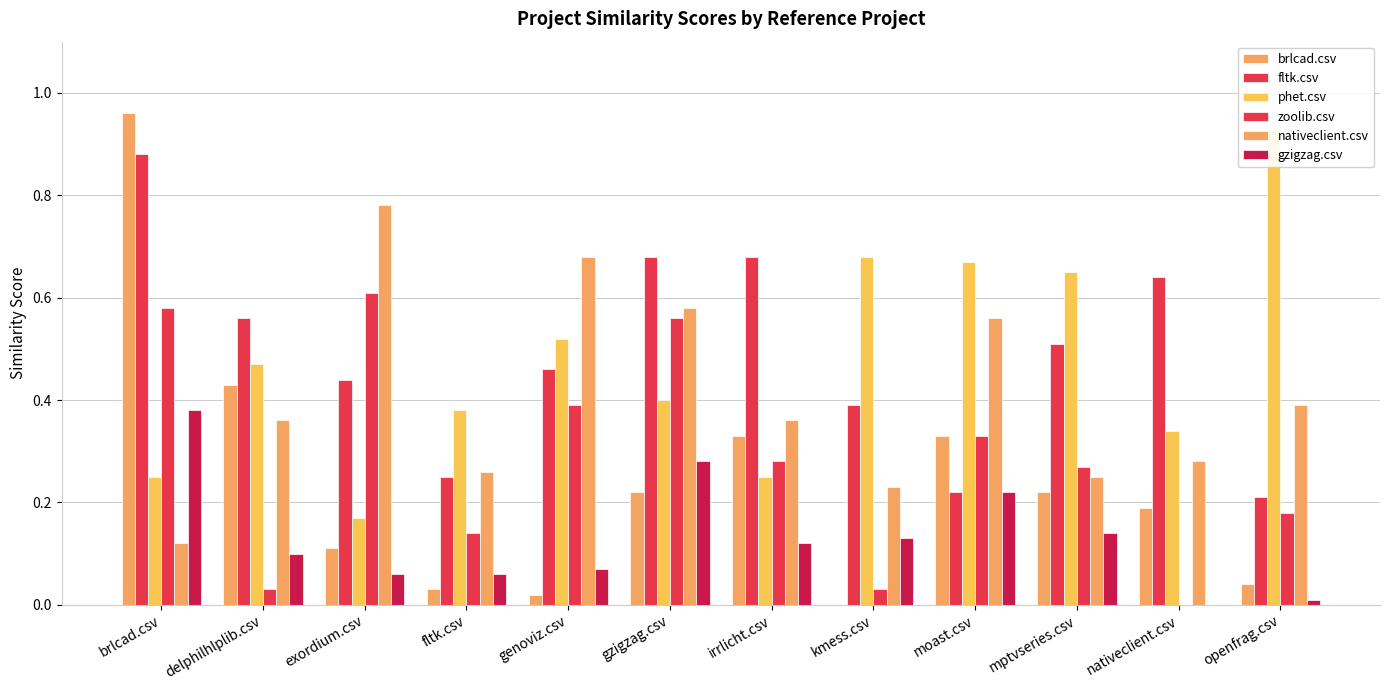

What is the label of the 3rd bar from the right?

mptvseries.csv